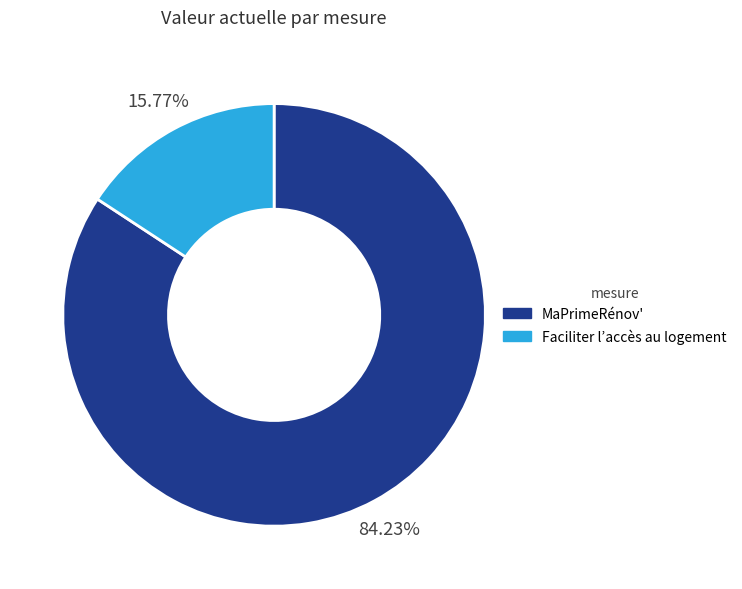

What portion of the pie excludes MaPrimeRénov'?

15.8%